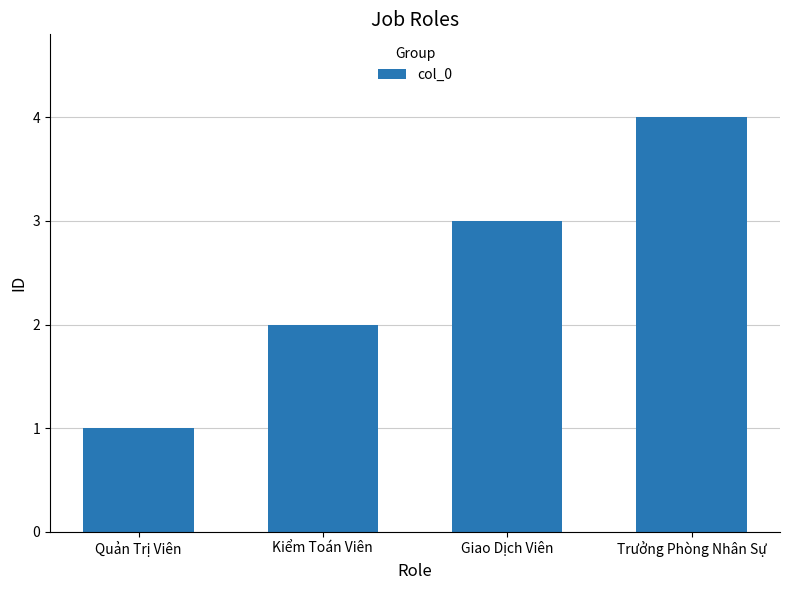

What is the value of the 1st bar from the left?

1